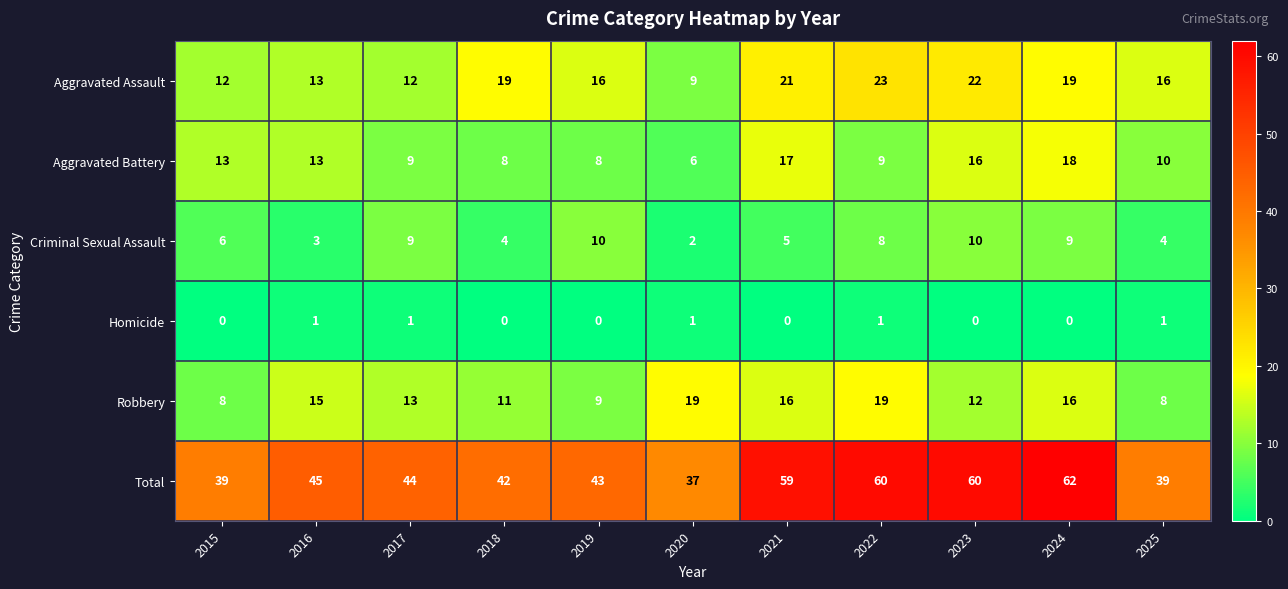

At 2018, list the series in order from smallest to largest.

Homicide, Criminal Sexual Assault, Aggravated Battery, Robbery, Aggravated Assault, Total